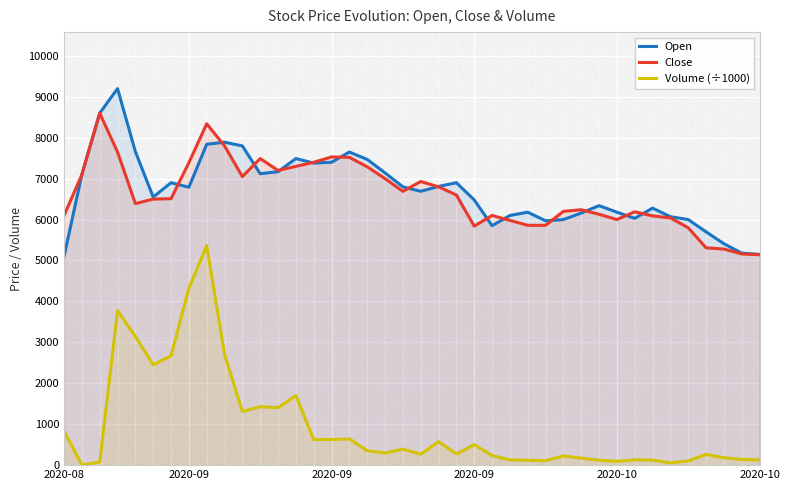

What is the difference between the second highest and minimum values in the Open series?

3500.0